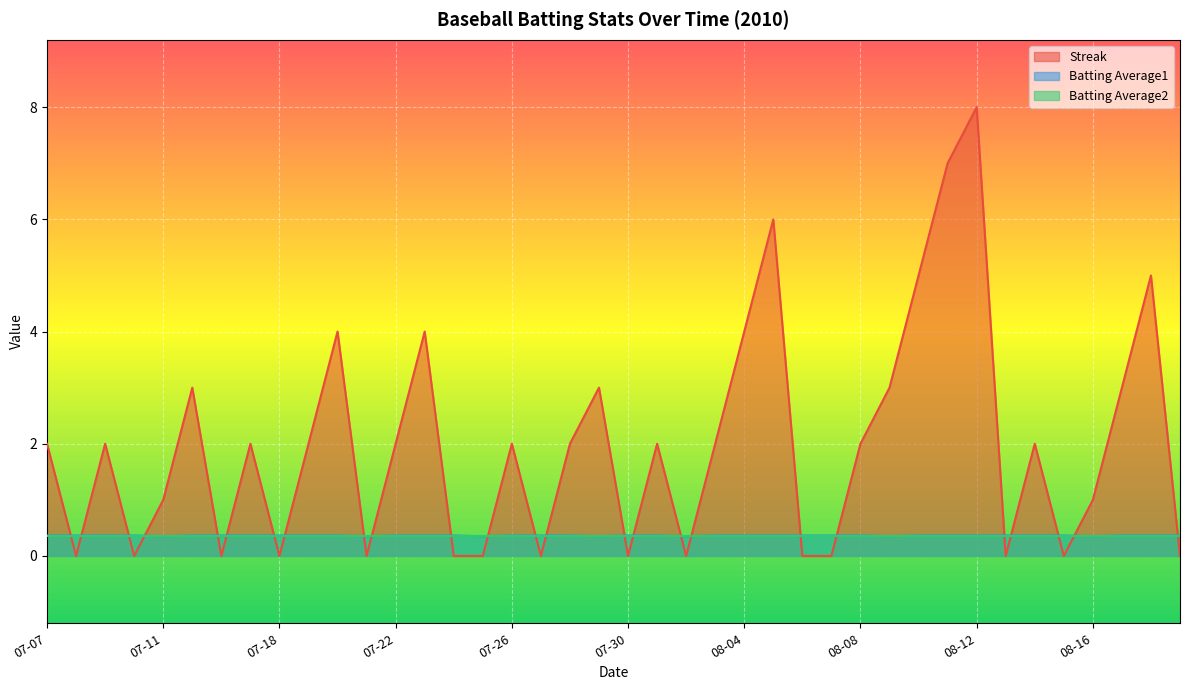

What is the label of the 17th point from the left?

07-26